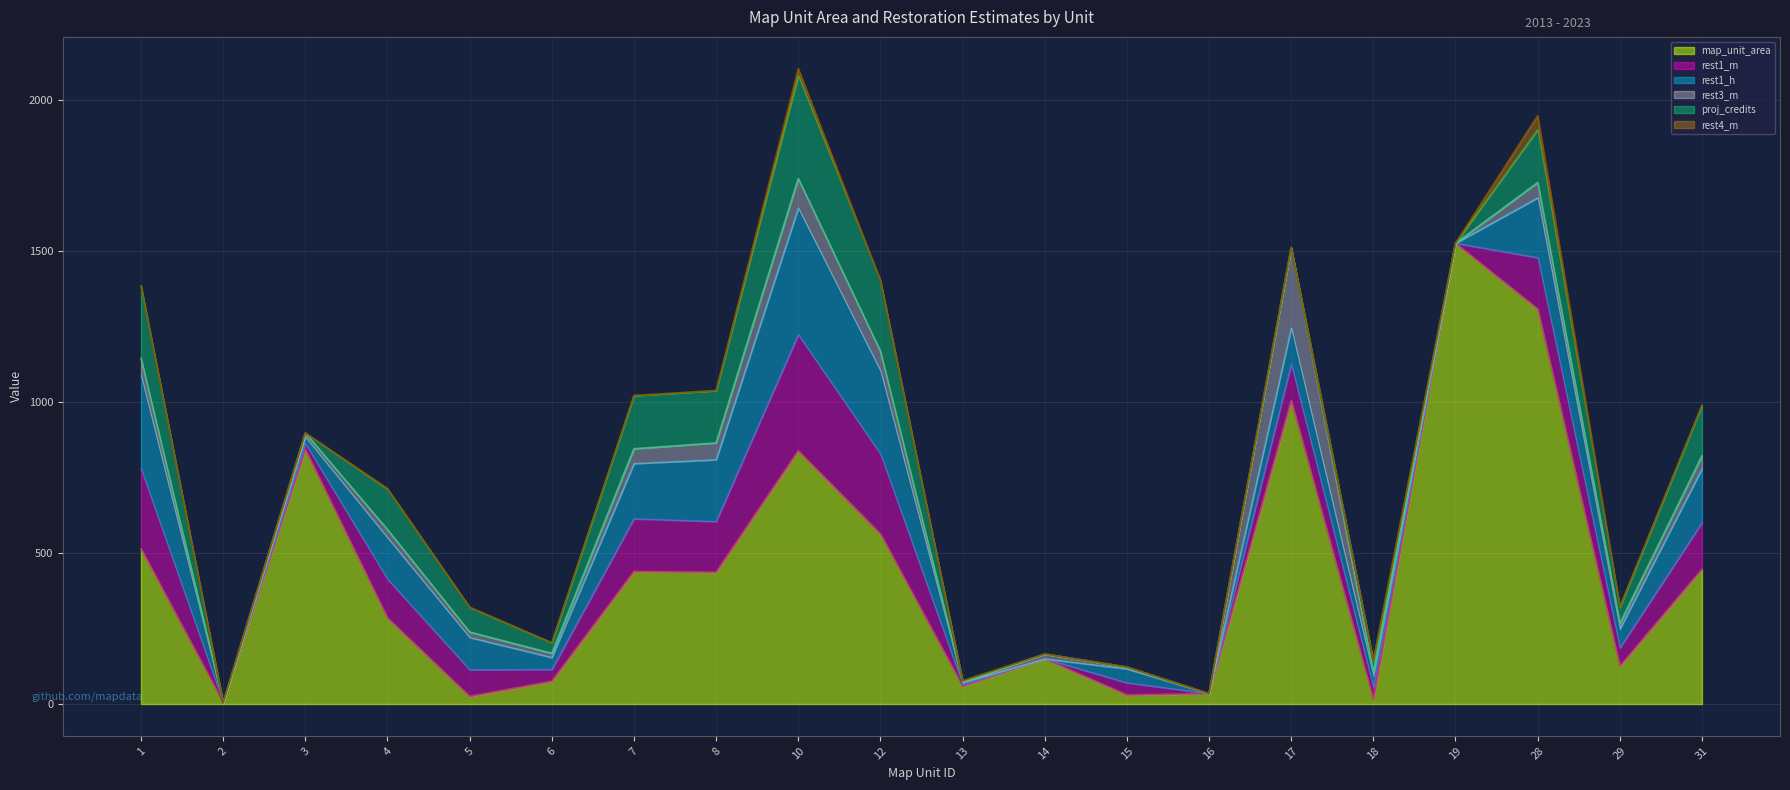

The value of rest1_h at 15 is 46.0. True or false?

True